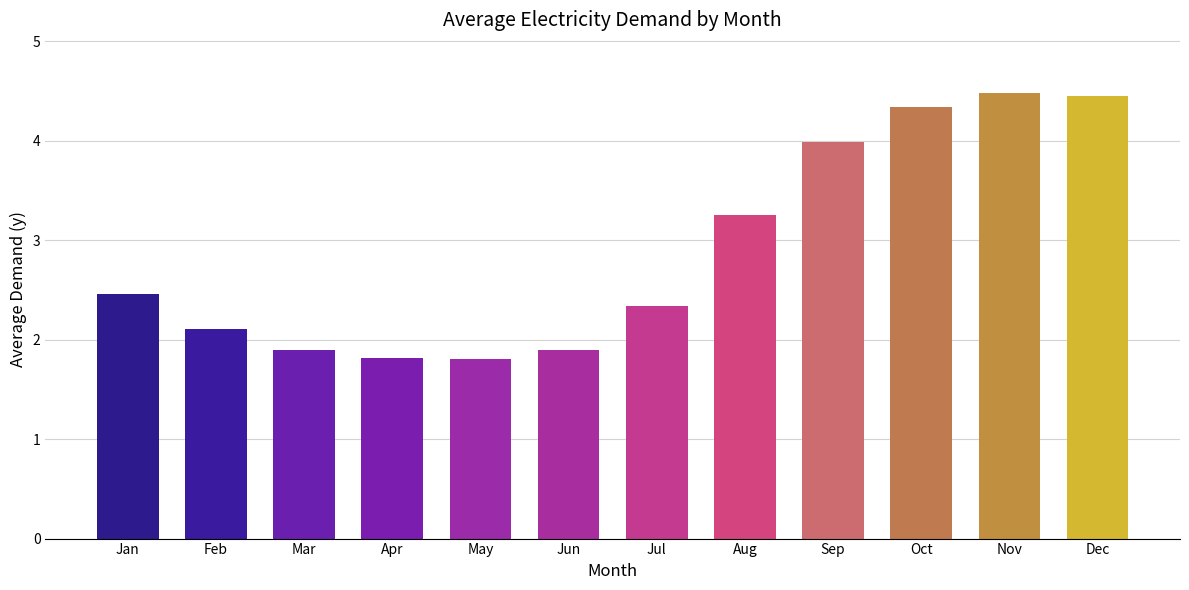

True or false: the data shows 2.1 at Feb.

True